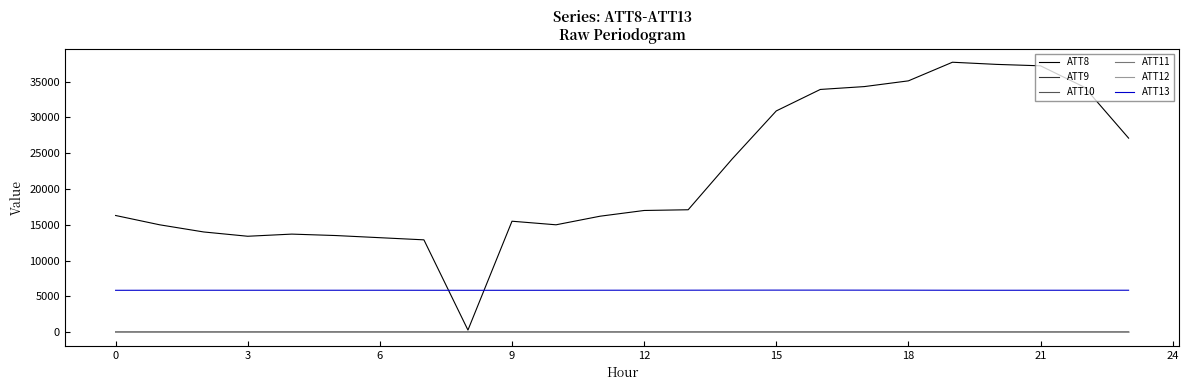

True or false: ATT10 and ATT13 cross at least once.

False